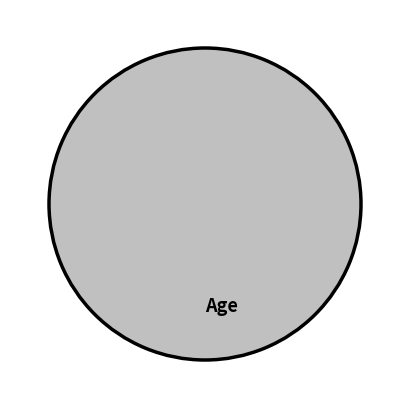

Is it true that Age is 100% of the pie?

True